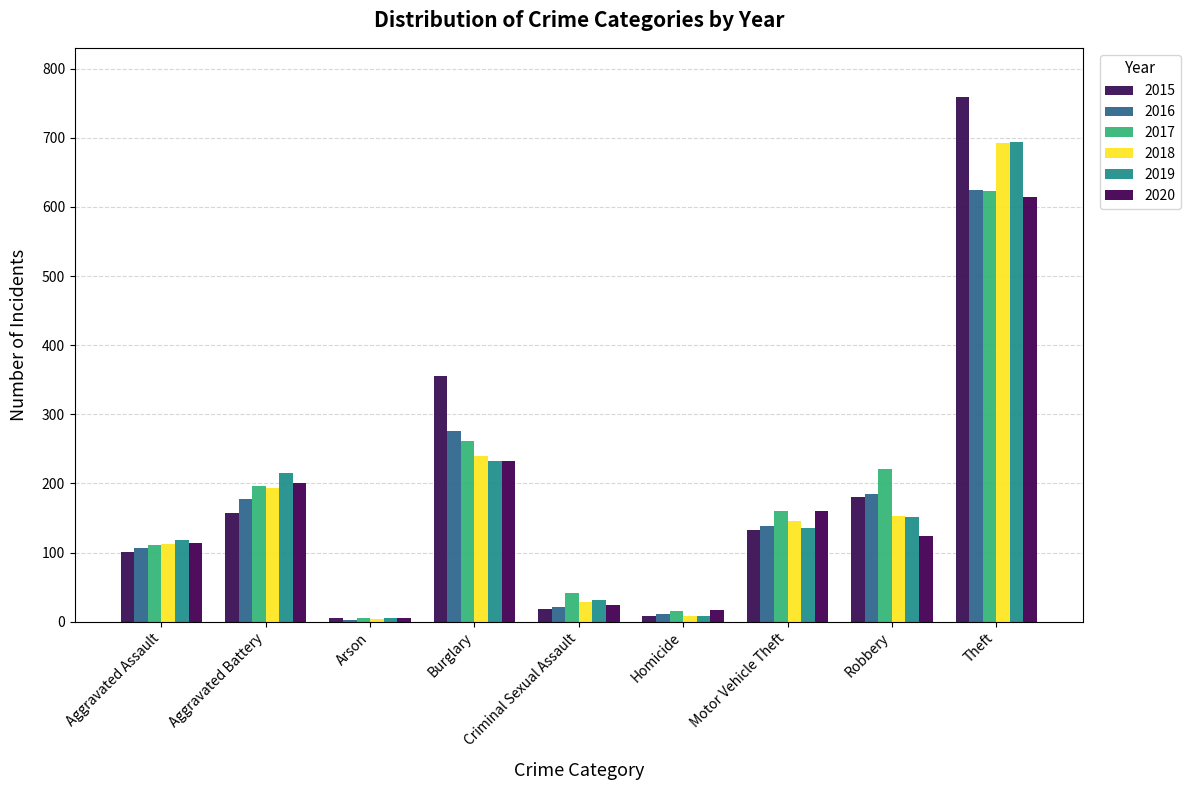

Which label corresponds to the largest value in the chart?

Theft